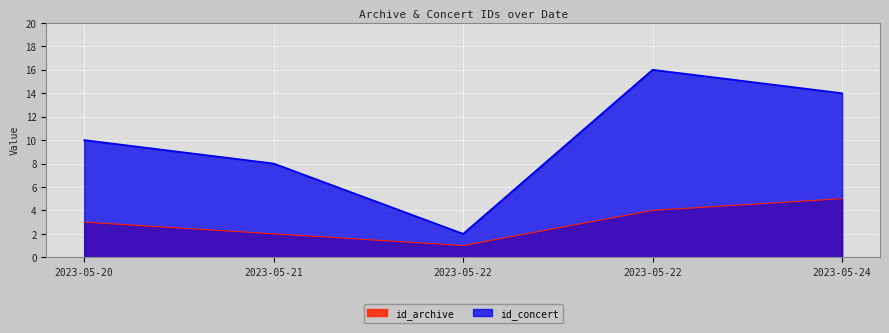

Rank the categories by id_concert value from highest to lowest.

2023-05-22, 2023-05-24, 2023-05-20, 2023-05-21, 2023-05-22